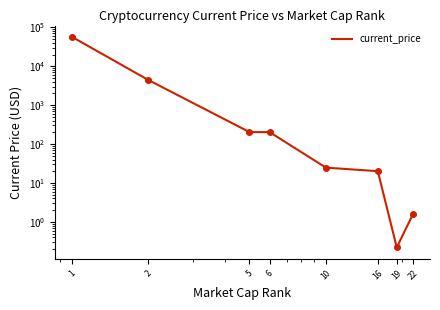

What is the change in value from 5 to 10?

-178.3